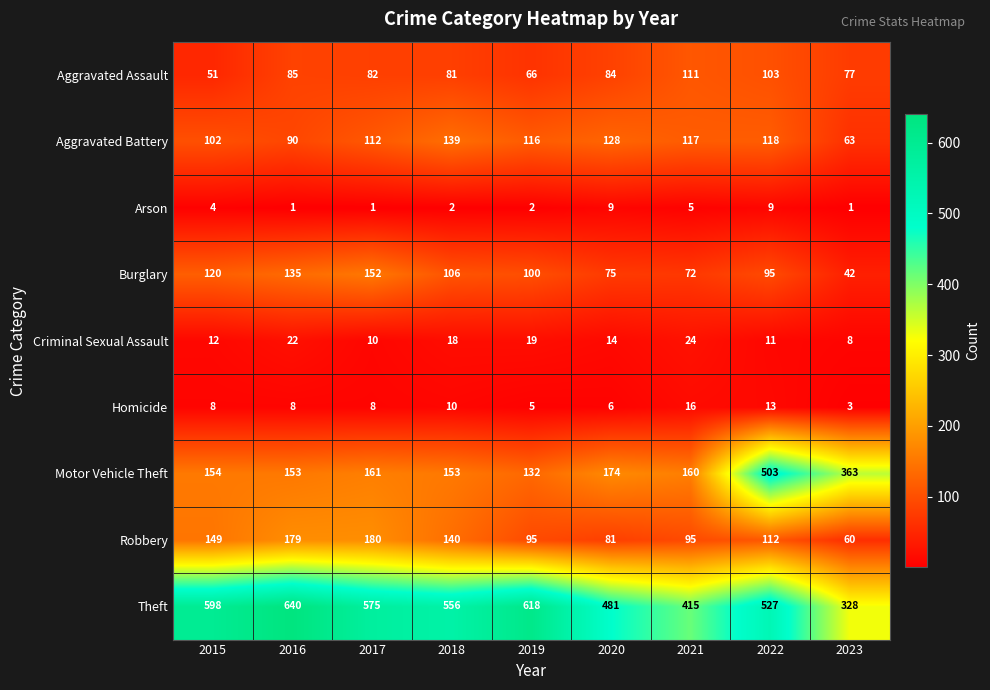

Count the number of data series in this chart.

9